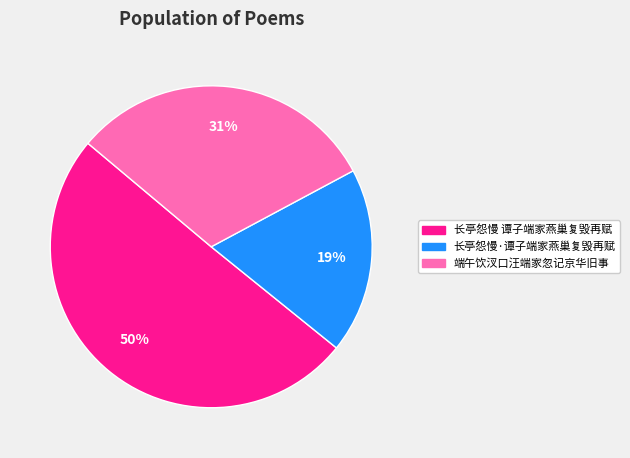

To the nearest percent, what portion does 端午饮汊口汪端家忽记京华旧事 represent?

31%